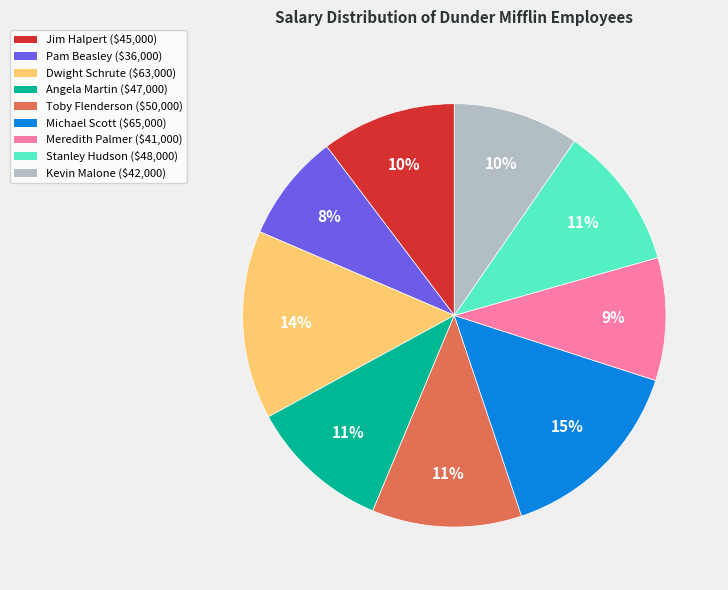

To the nearest percent, what is the difference between the Dwight Schrute and Stanley Hudson slice percentages?

3%